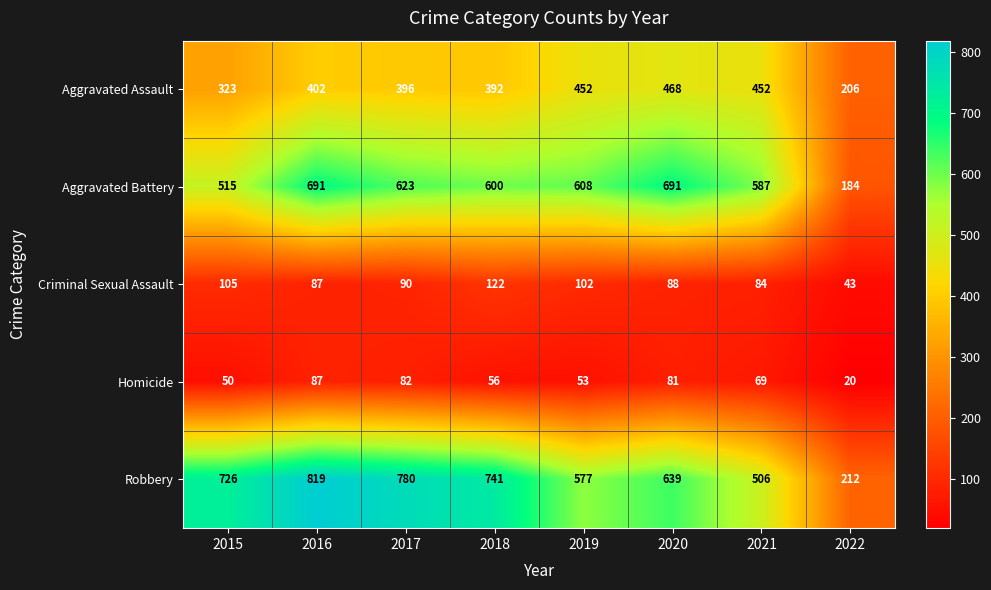

Rank the series by their maximum value, from lowest to highest.

Homicide, Criminal Sexual Assault, Aggravated Assault, Aggravated Battery, Robbery